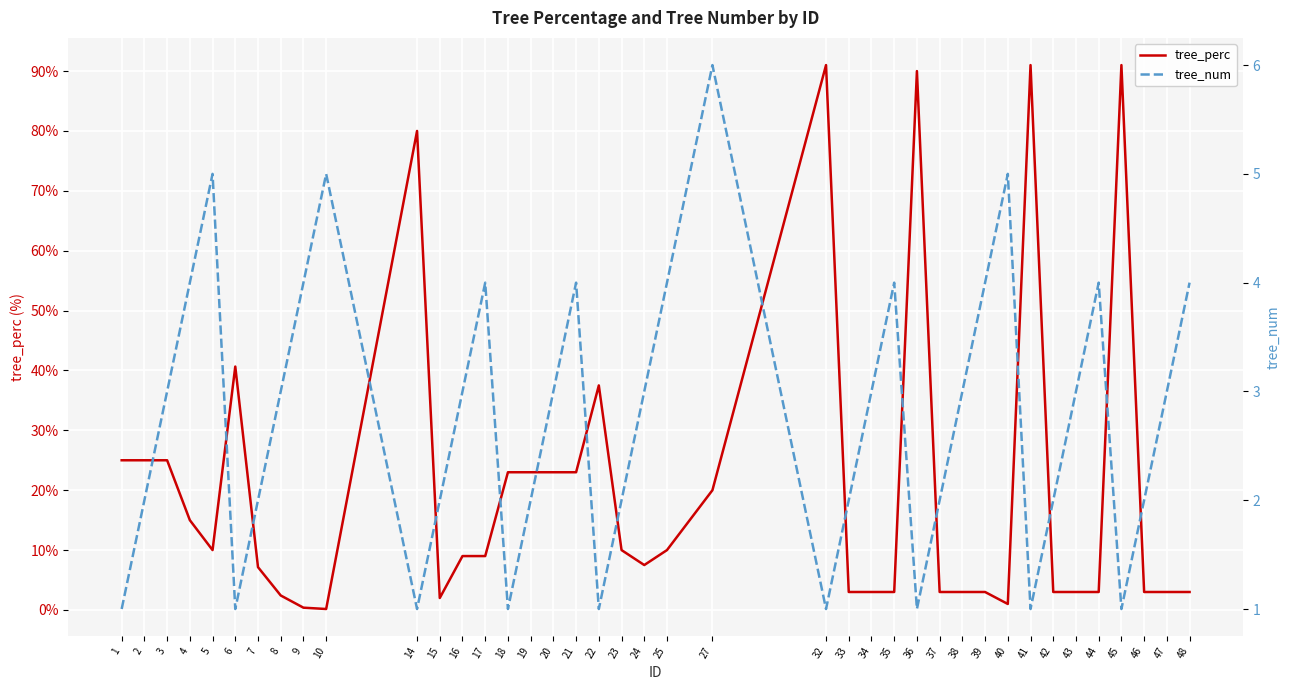

How many values in the tree_perc series exceed 9?

19